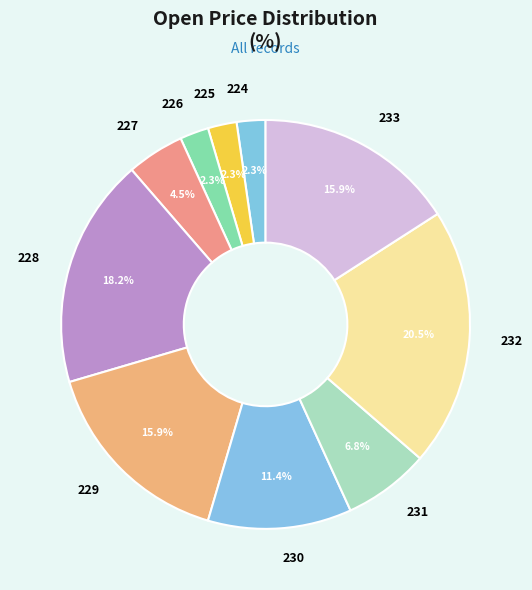

What portion of the pie excludes 230?

88.6%